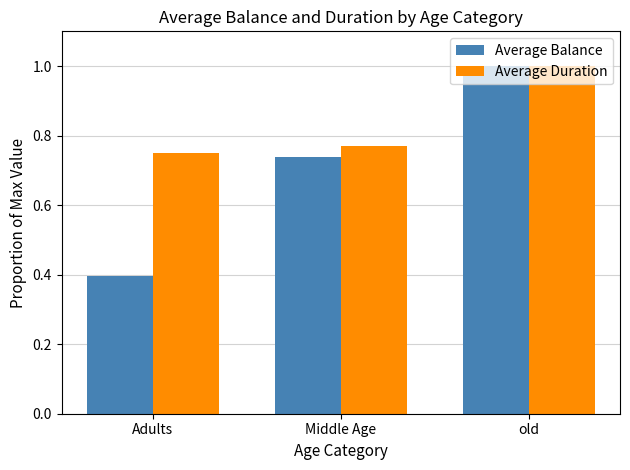

Are the bars grouped side by side (vs. stacked)?

Yes